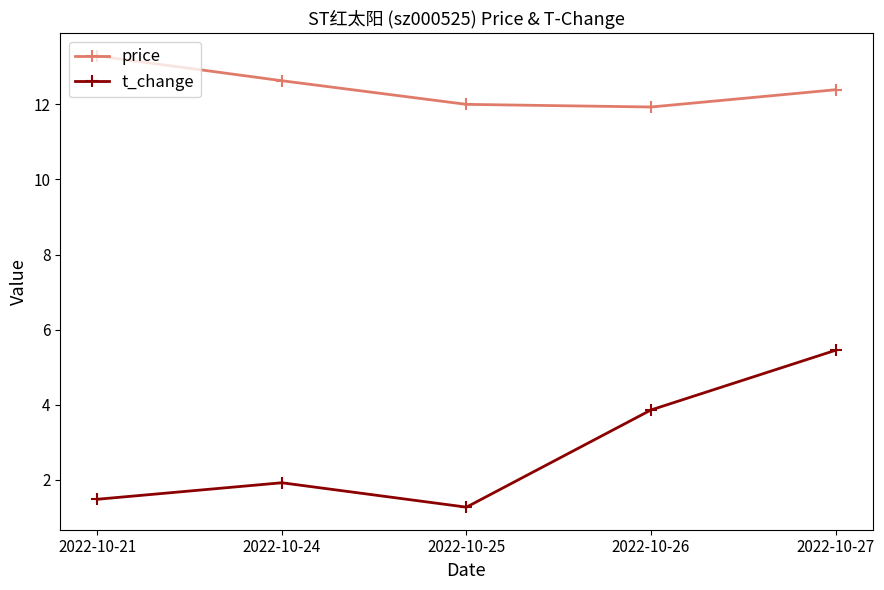

At which label is t_change closest to 3?

2022-10-26